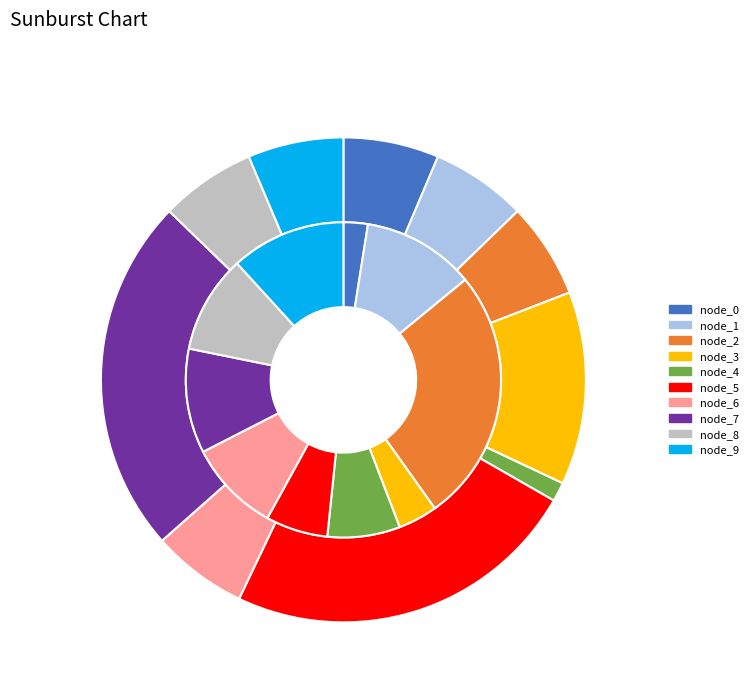

What percentage is the 9 slice, to the nearest percent?

16%